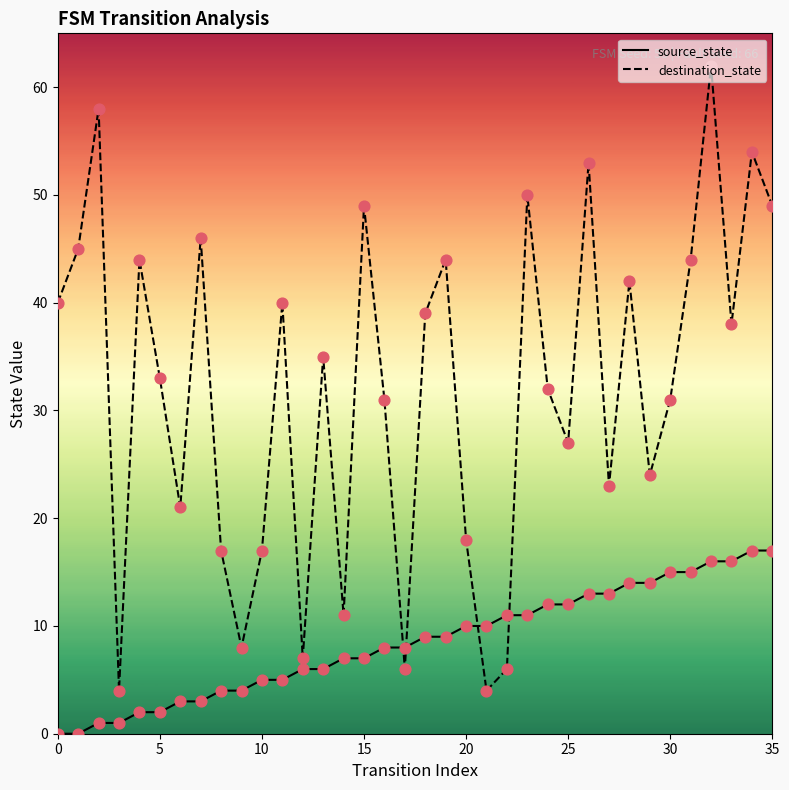

Which series has the largest total across all categories?

destination_state